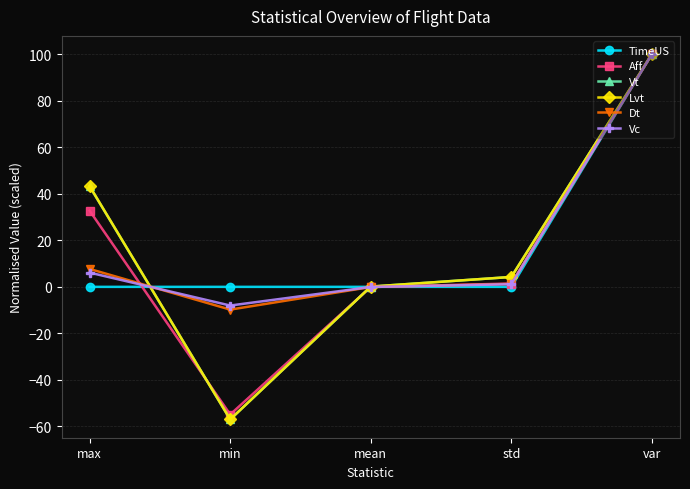

Is this an area chart (filled region under the line)?

No